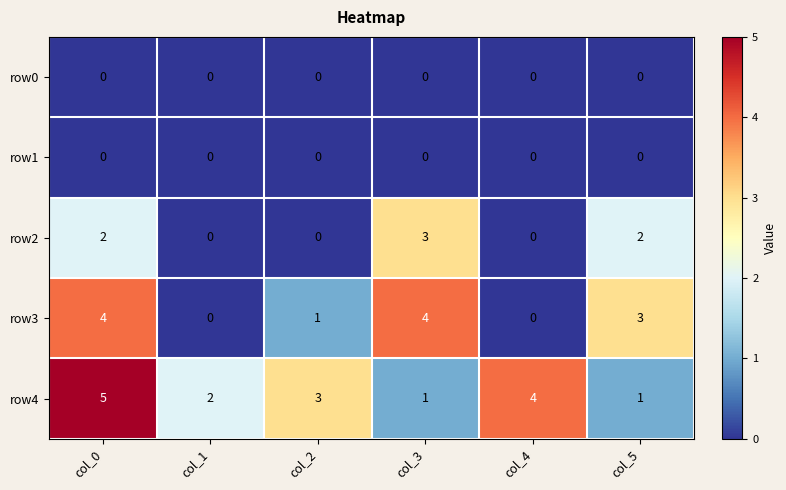

What is the spread (max minus min) of values at col_2?

3